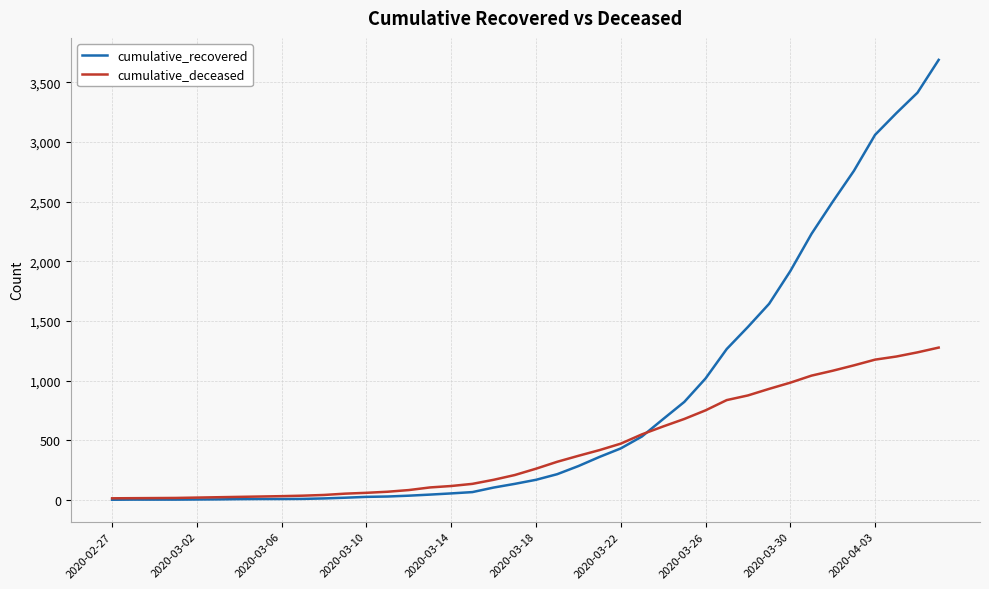

What is the highest value of the cumulative_recovered series?

3688